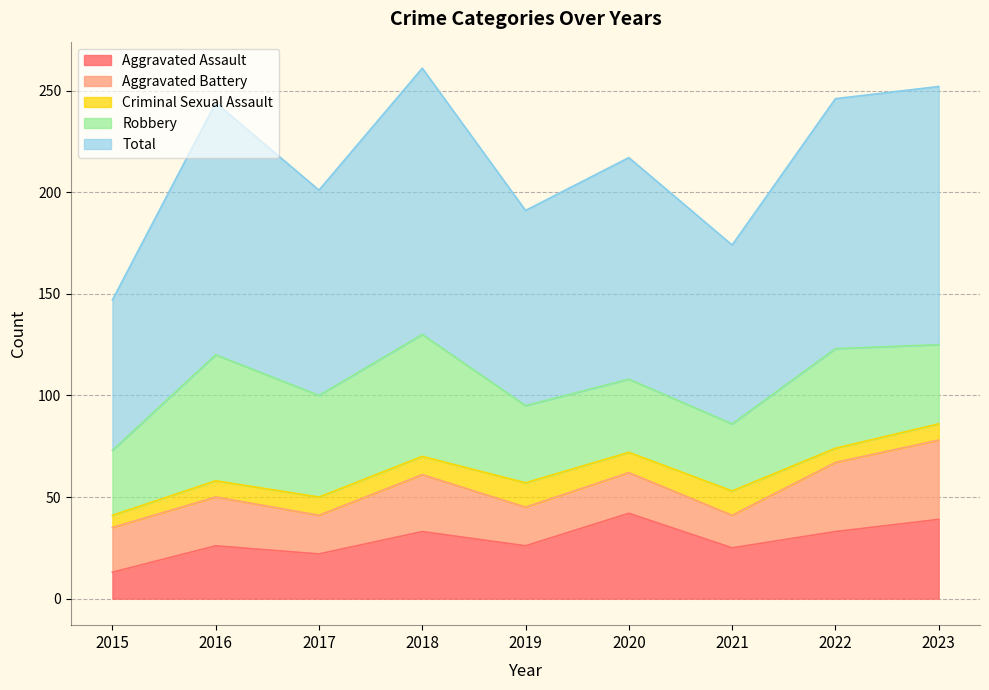

What is the difference between the maximum and minimum values in the Criminal Sexual Assault series?

6